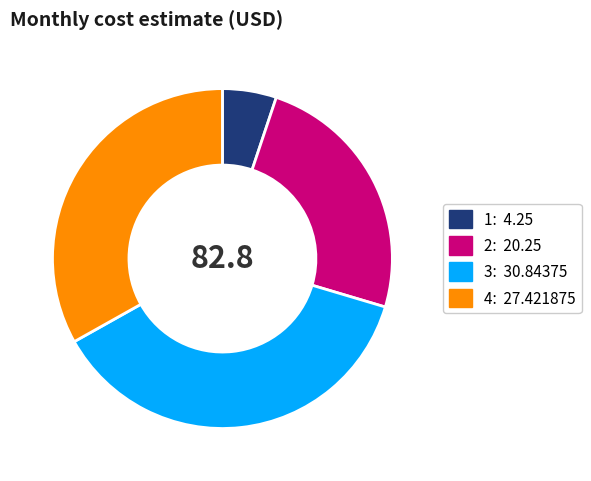

Count the number of slices in the pie.

4